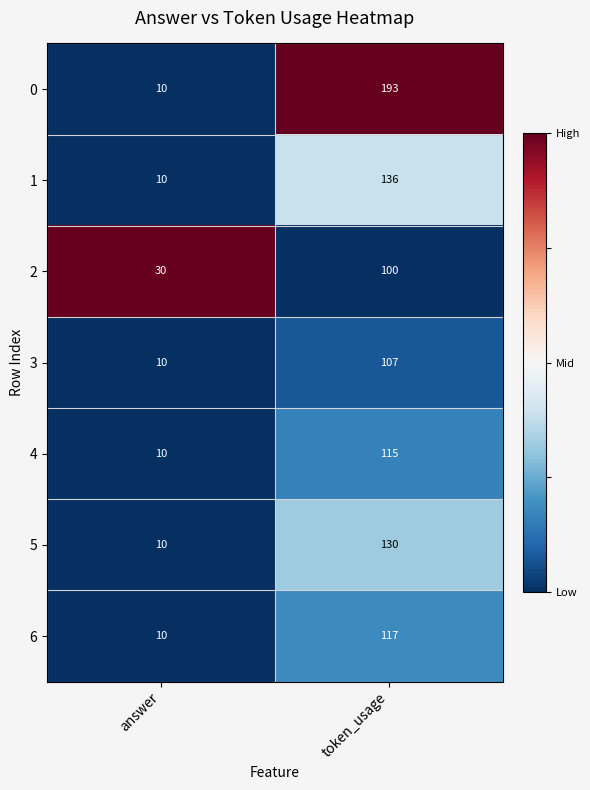

Reading right to left, list all the values displayed in this chart.

0: 193	10
1: 136	10
2: 100	30
3: 107	10
4: 115	10
5: 130	10
6: 117	10